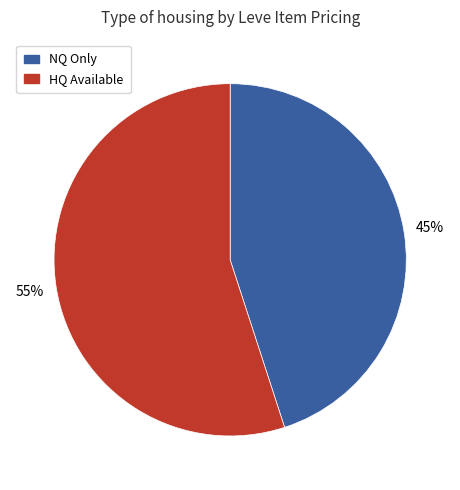

Rank the categories by value from lowest to highest.

NQ Only, HQ Available